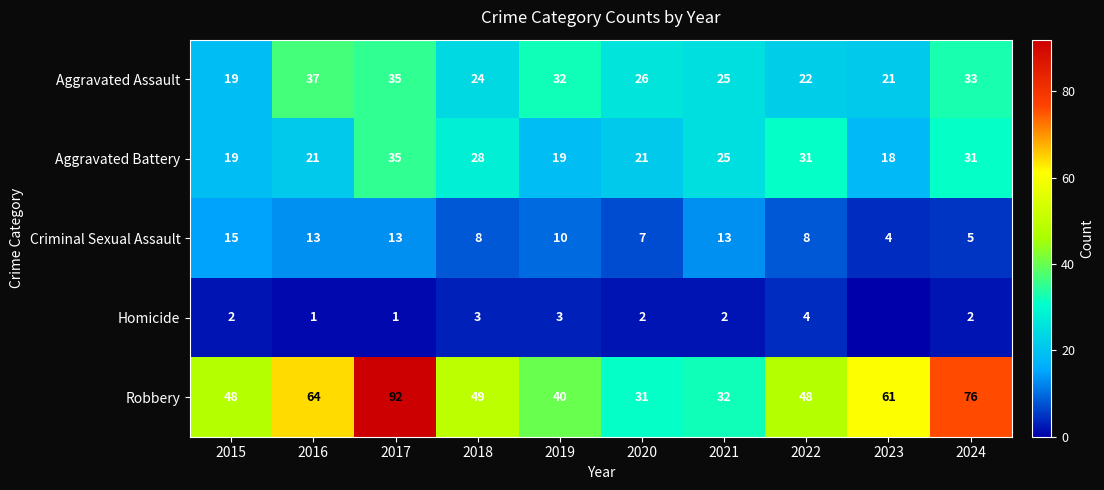

What is the difference between the Aggravated Battery values at 2022 and 2017?

4